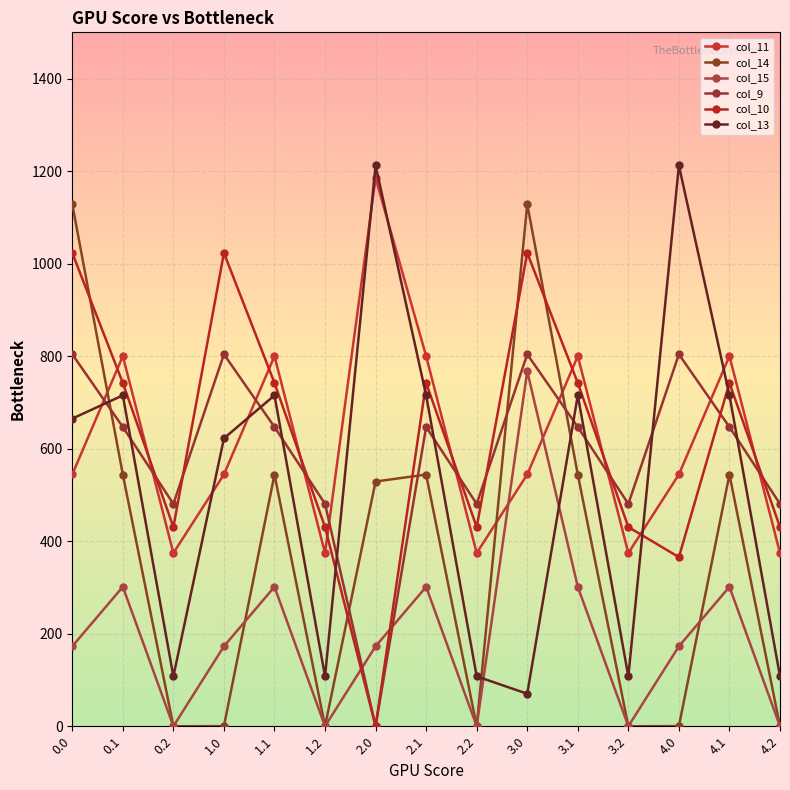

How many series are shown in this chart?

6